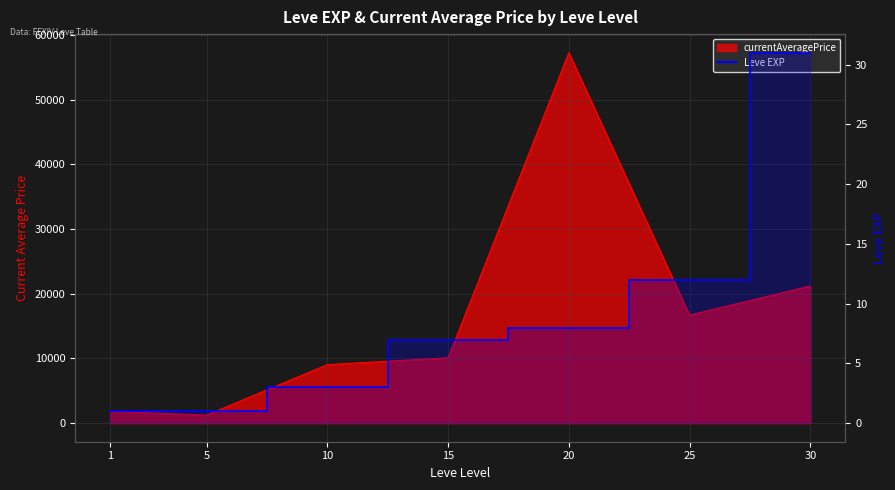

What is the minimum value shown in the chart?

1